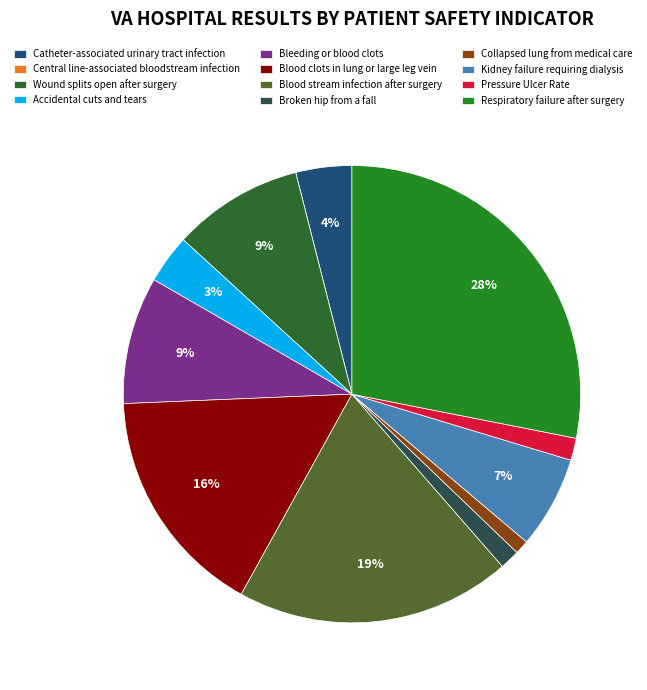

Is there any slice that represents more than half of the pie?

No